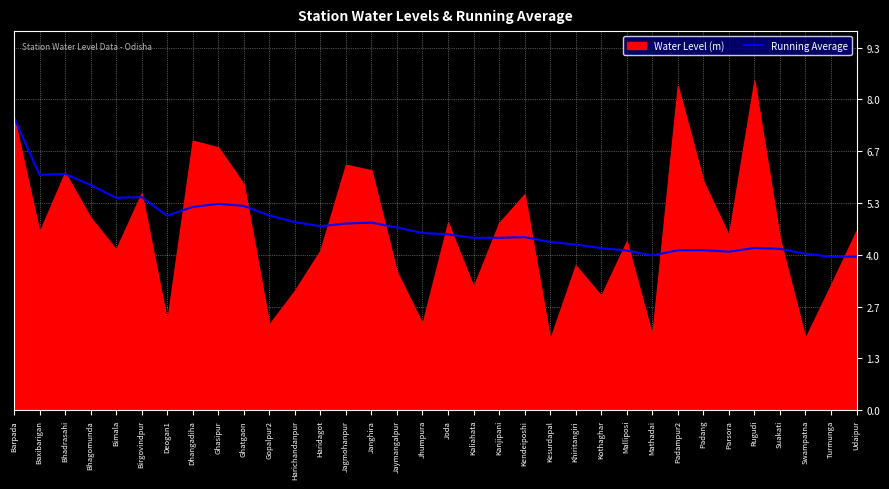

The value at Mathadai is 4.0. True or false?

True